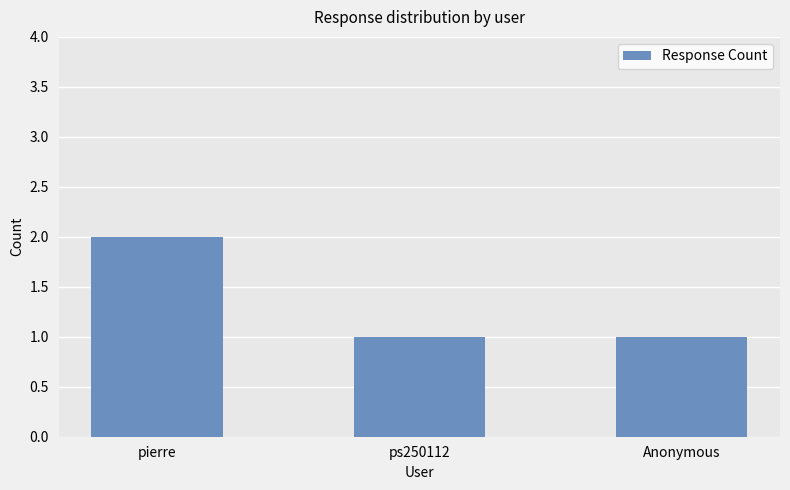

What is the value of the 2nd bar from the left?

1